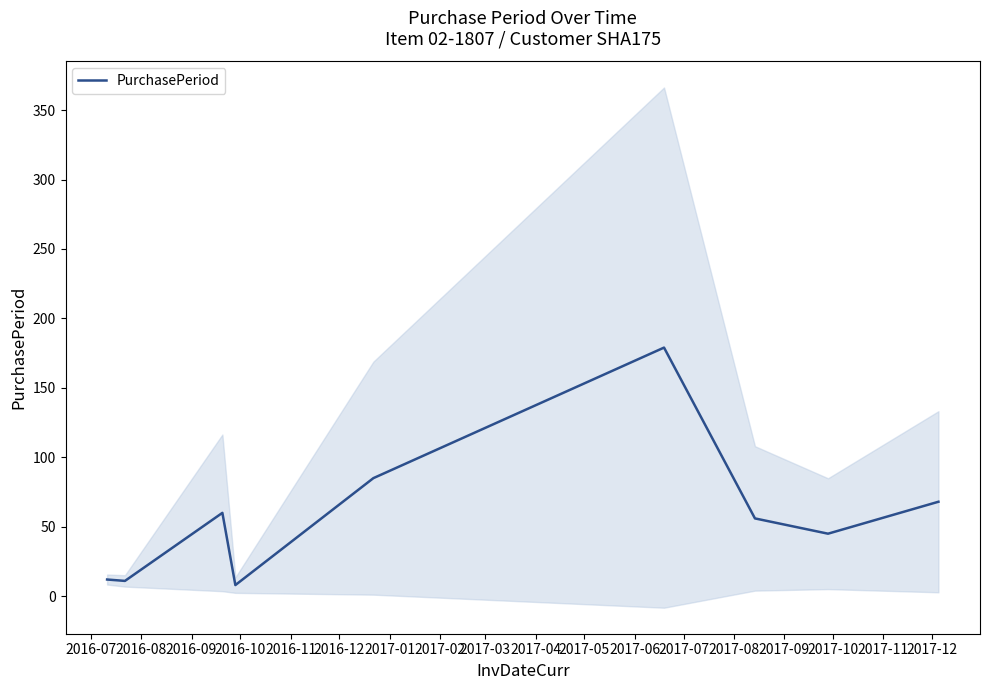

At which label does the data first exceed 56?

2016-09